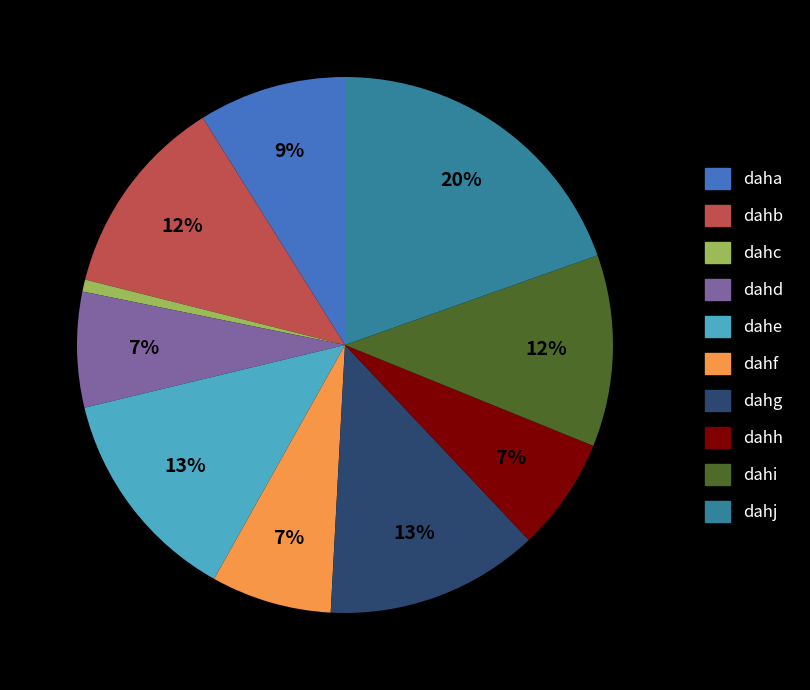

What percentage is the dahd slice, to the nearest percent?

7%